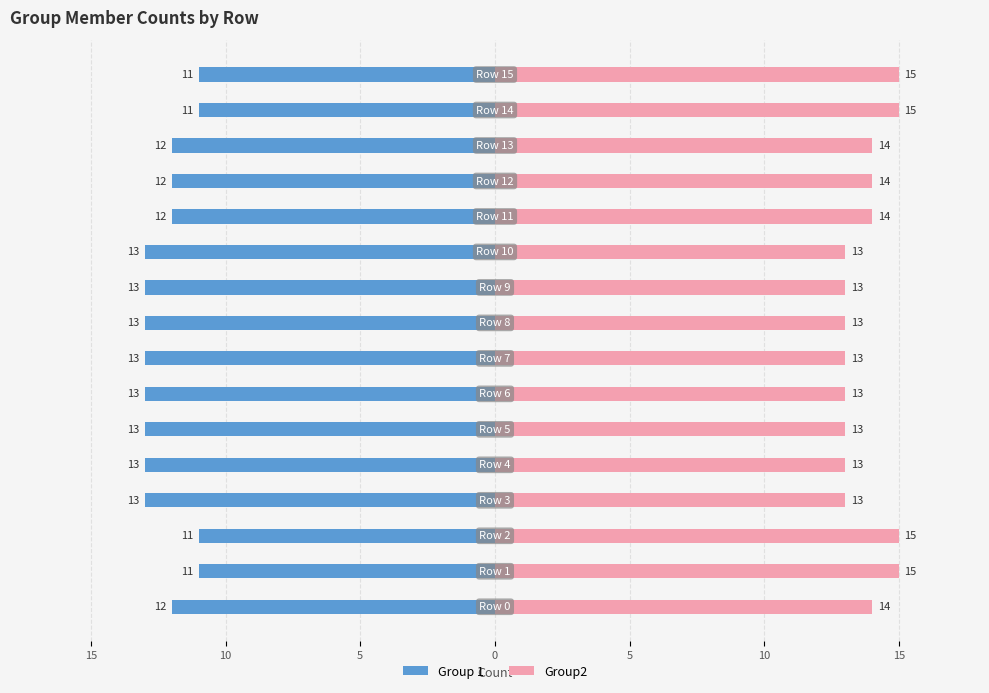

What is the sum of all Group2 values?

220